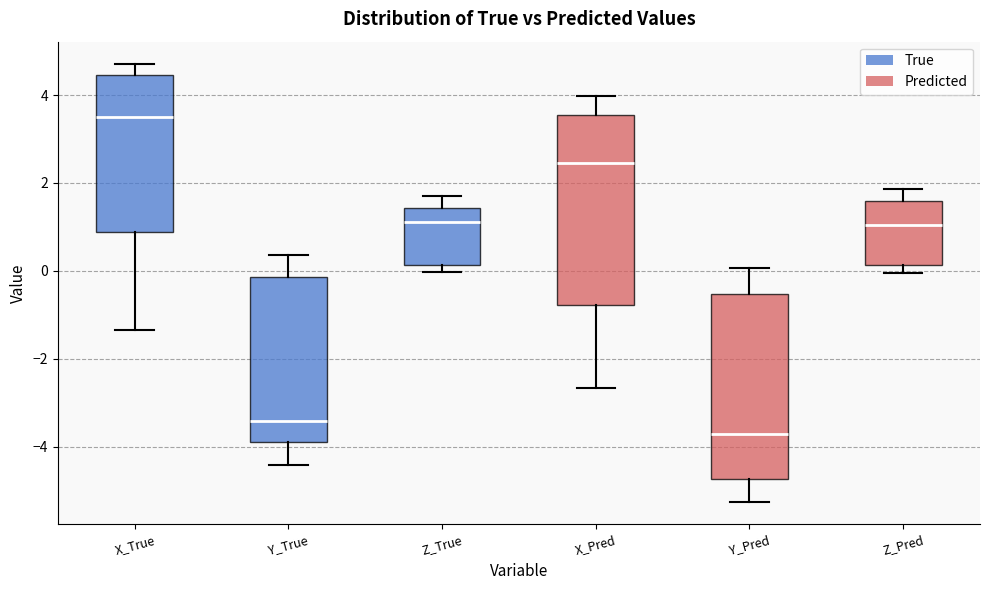

Where is the upper edge of the box for X_Pred on the y-axis? The values are not printed on the chart, so give them approximately, as read against the axis.

3.6